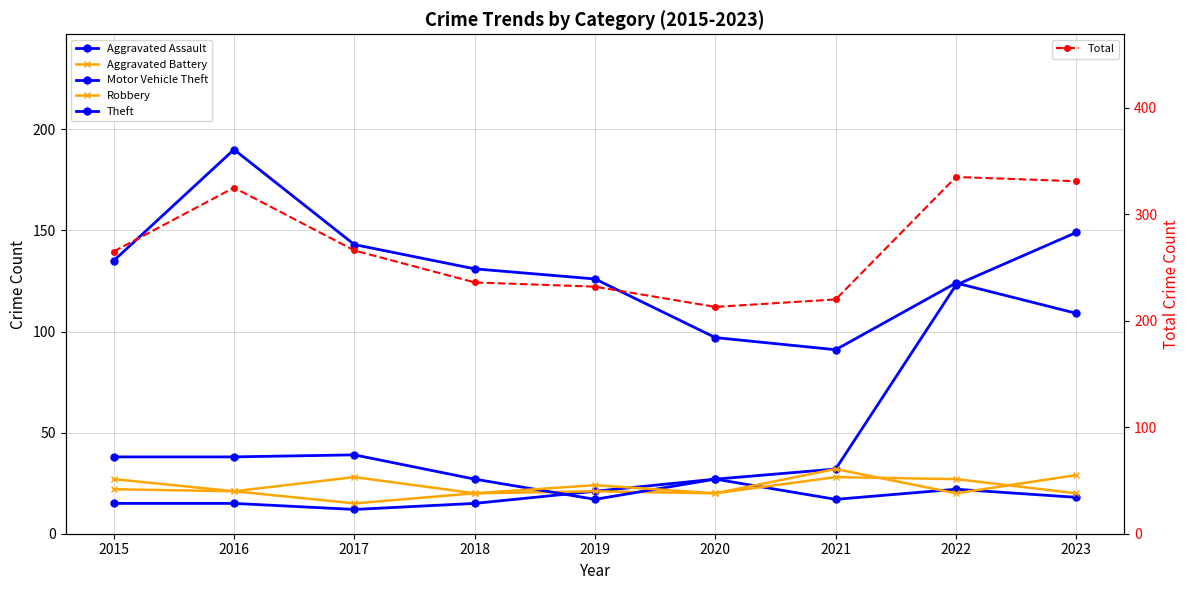

Where is Aggravated Battery nearest to the value 21?

2016